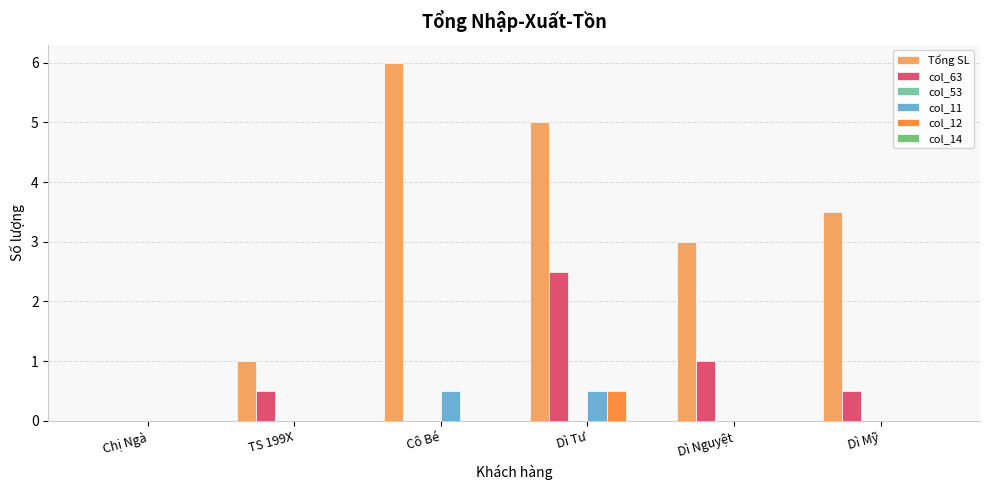

What is the sum of all Tổng SL values?

18.5